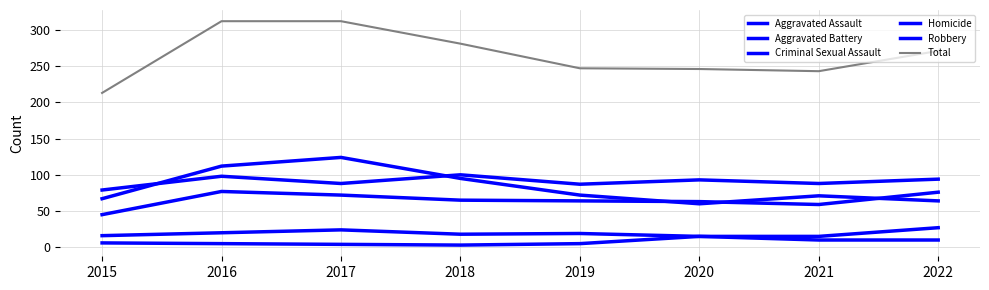

Is this an area chart (filled region under the line)?

No